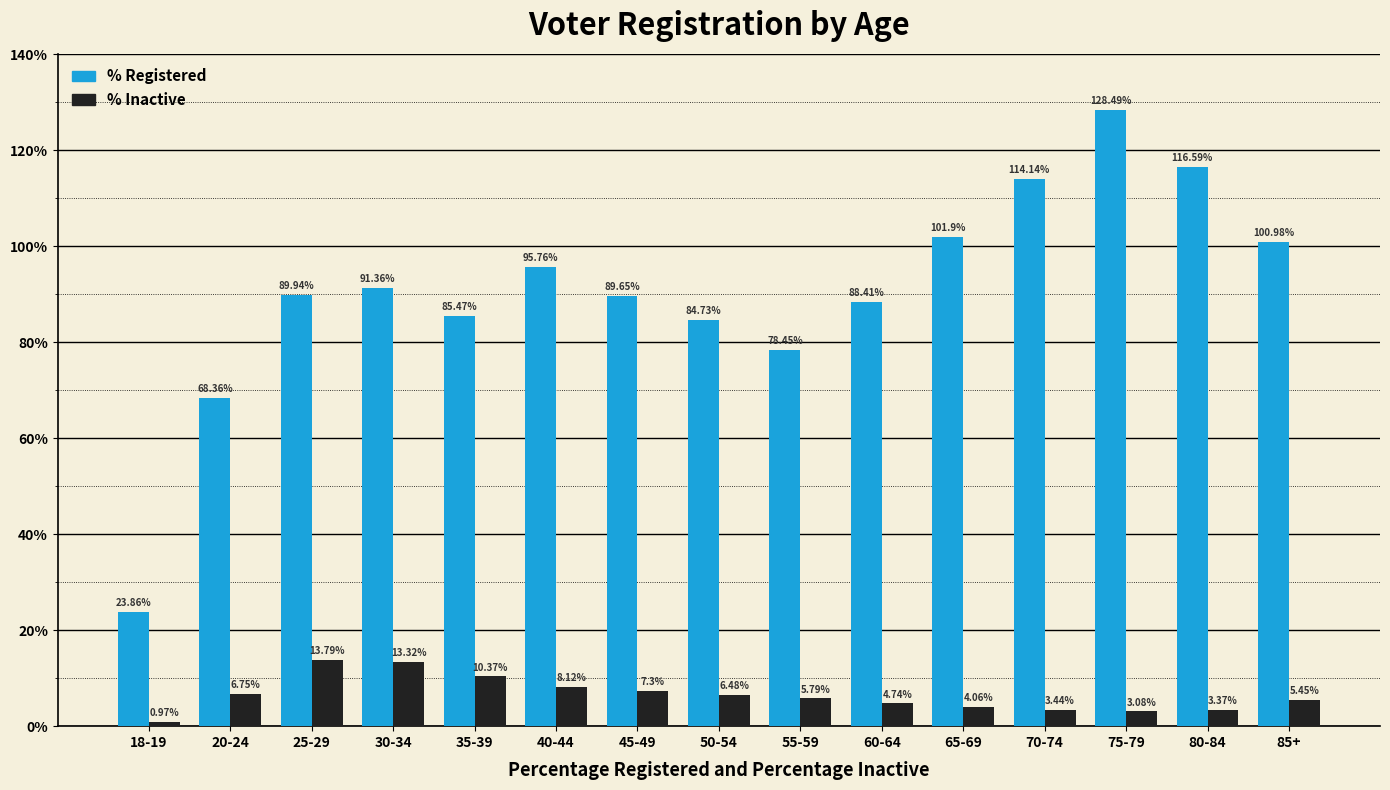

How many groups of bars are there?

15